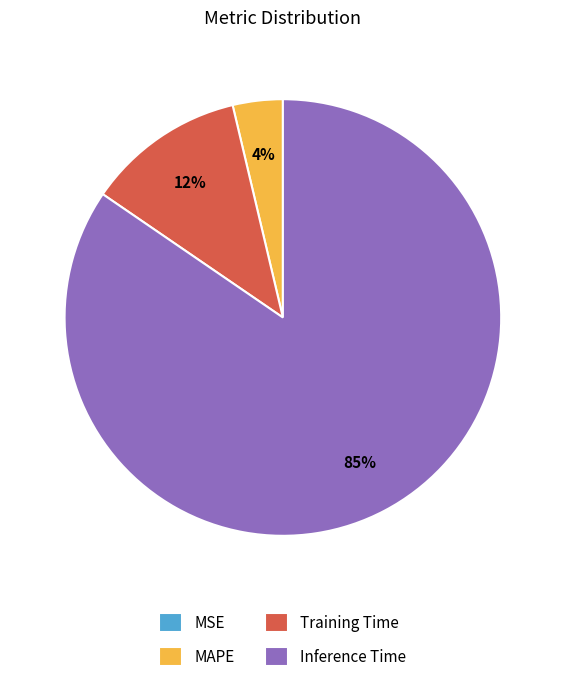

Is there a majority slice in this chart?

Yes